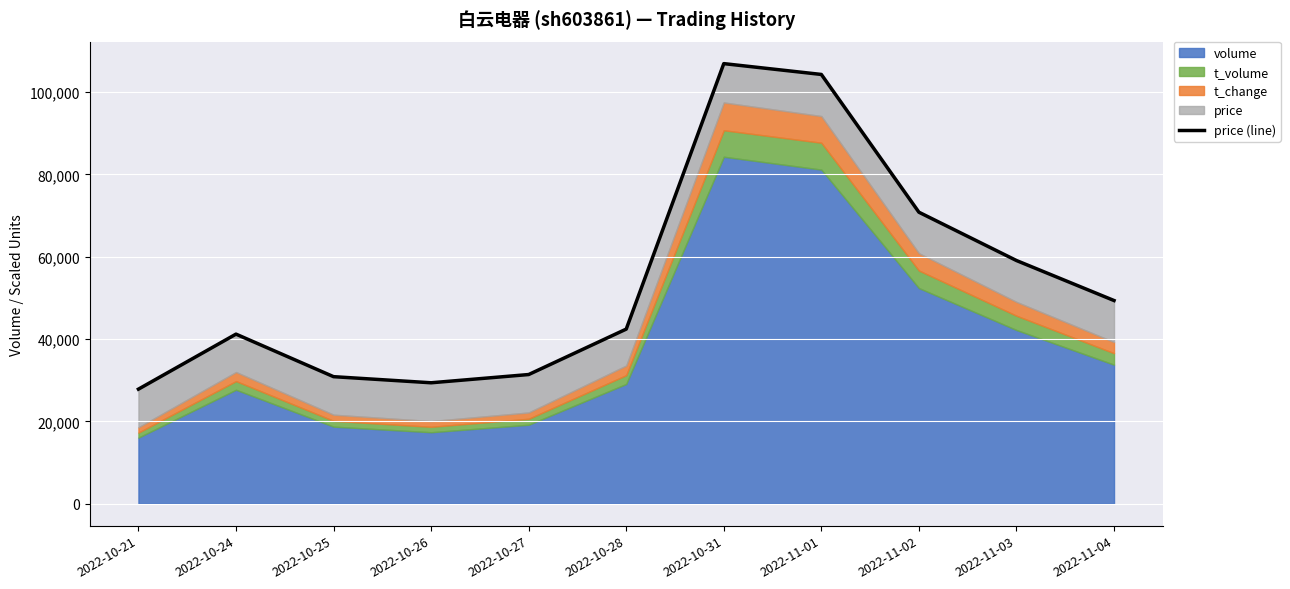

True or false: the data shows 49940.1 at 2022-10-27.

False